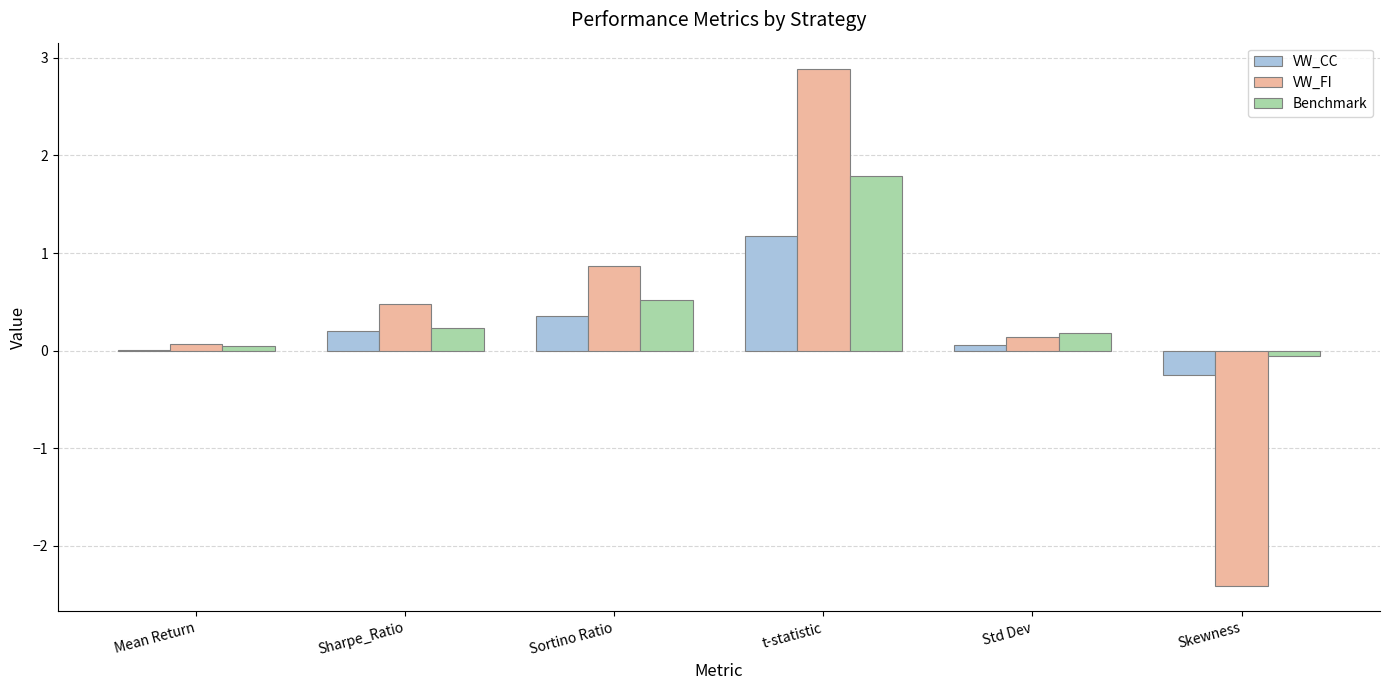

At which label does VW_FI reach its peak?

t-statistic